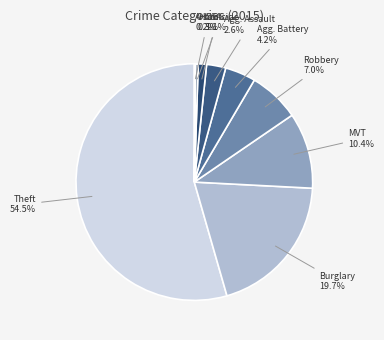

Which slice is the smallest?

Arson